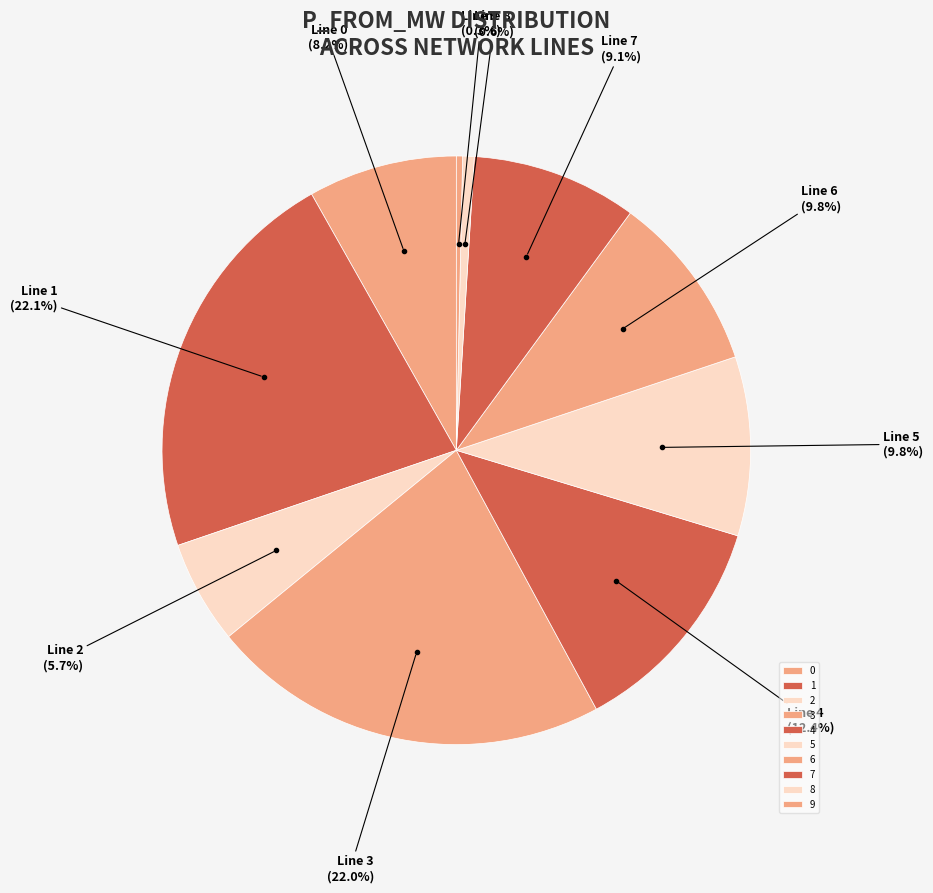

Is there a majority slice in this chart?

No